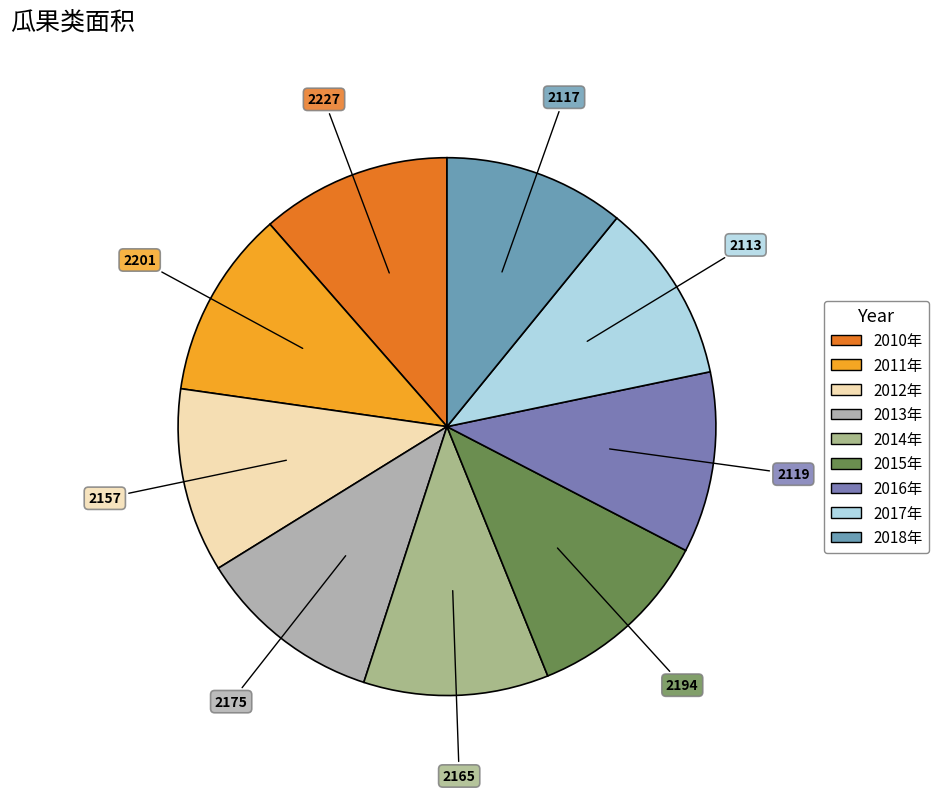

How much of the chart is everything except 2013年?

88.8%